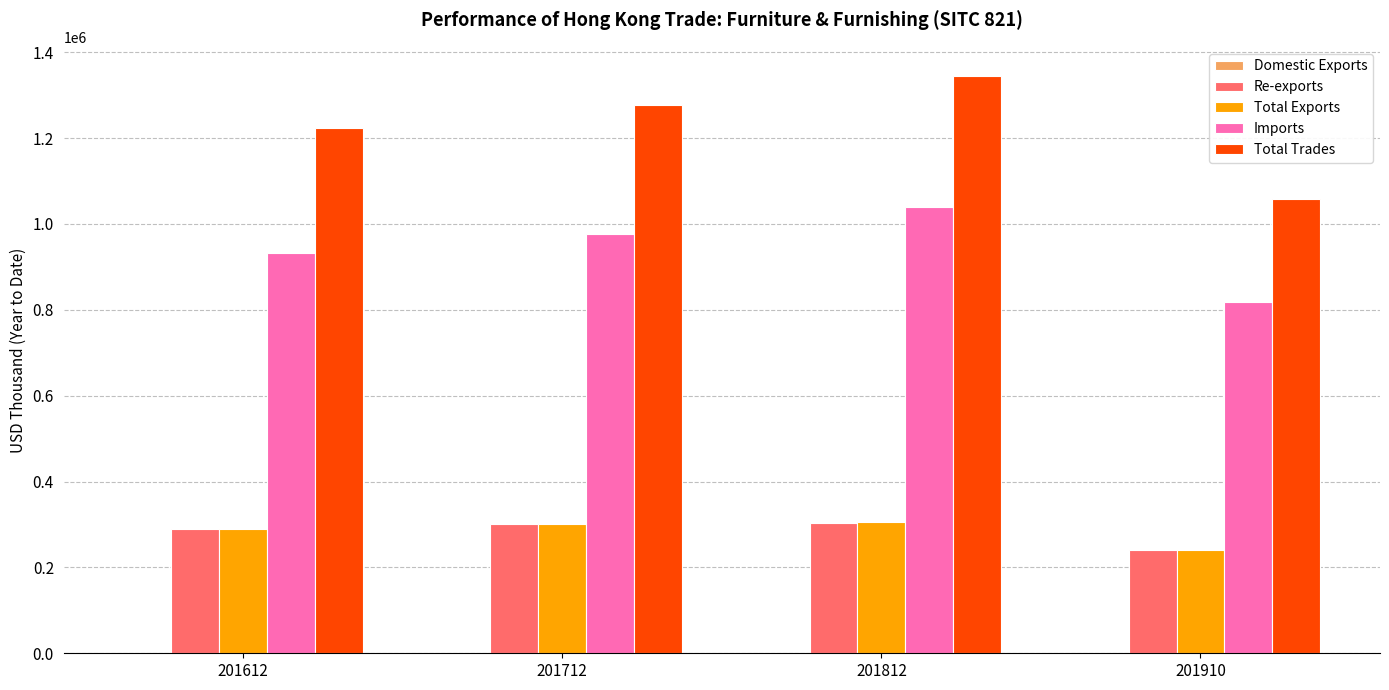

Which series has the largest range (max minus min)?

Total Trades